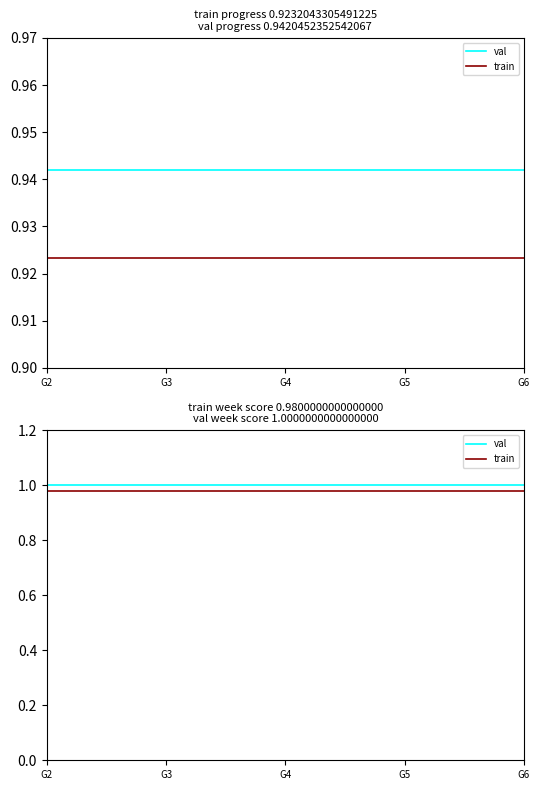

What is the maximum value for val?

1.0